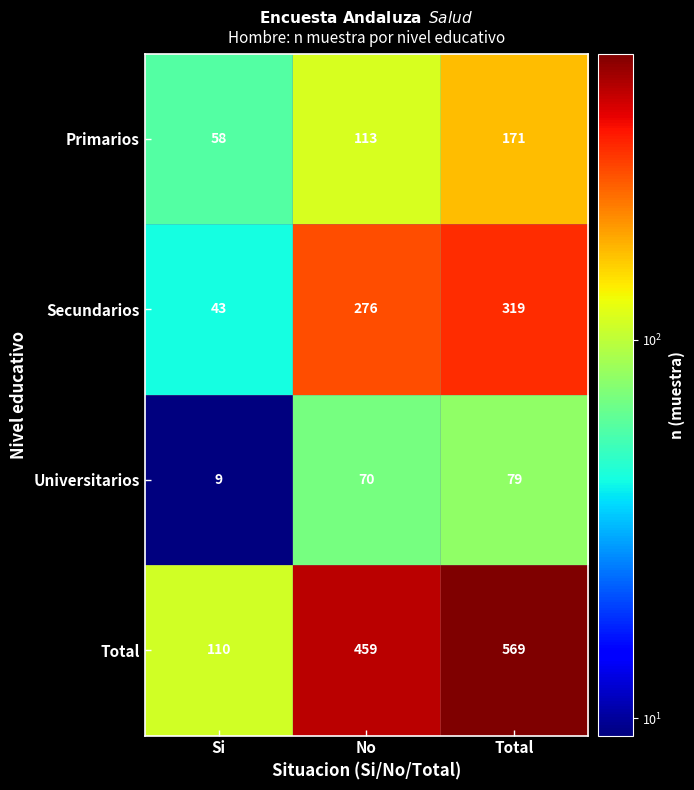

What is the difference between the maximum and minimum values in the Secundarios series?

276